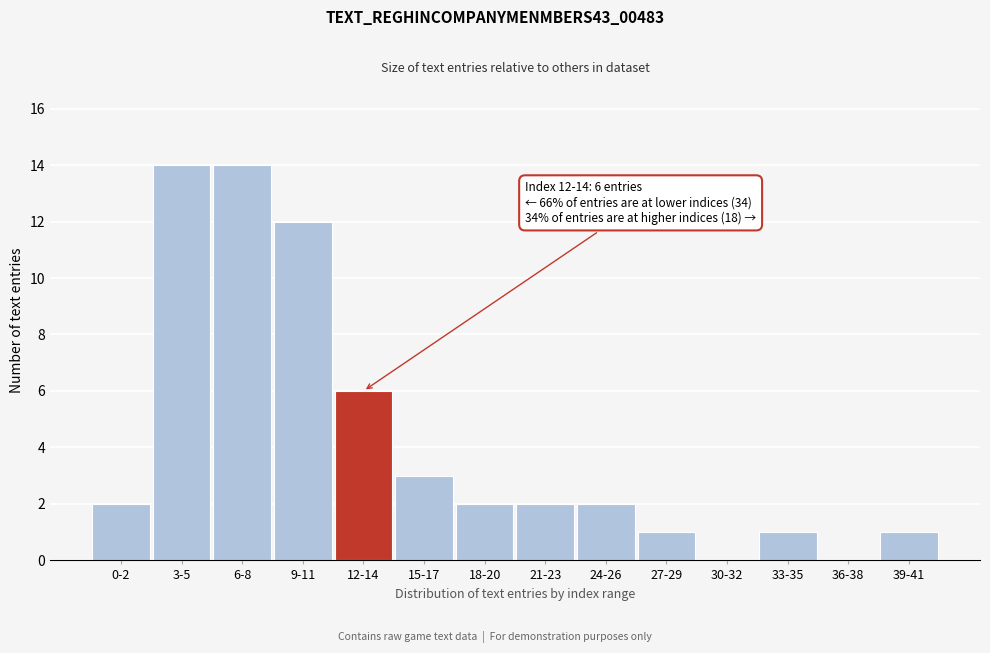

Reading left to right, what are all the values shown in this chart?

0-2=2	3-5=14	6-8=14	9-11=12	12-14=6	15-17=3	18-20=2	21-23=2	24-26=2	27-29=1	30-32=0	33-35=1	36-38=0	39-41=1